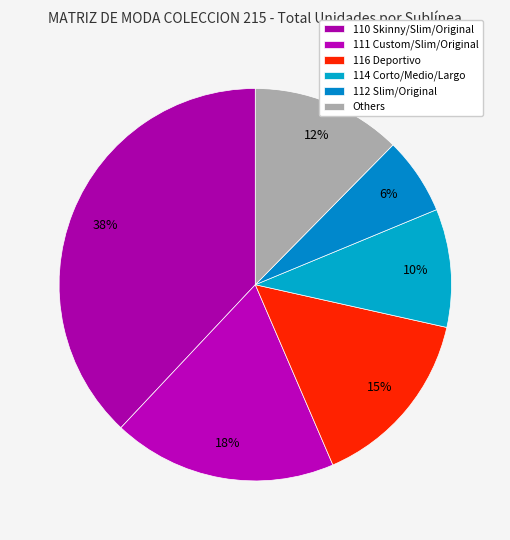

How many segments does this pie chart have?

6